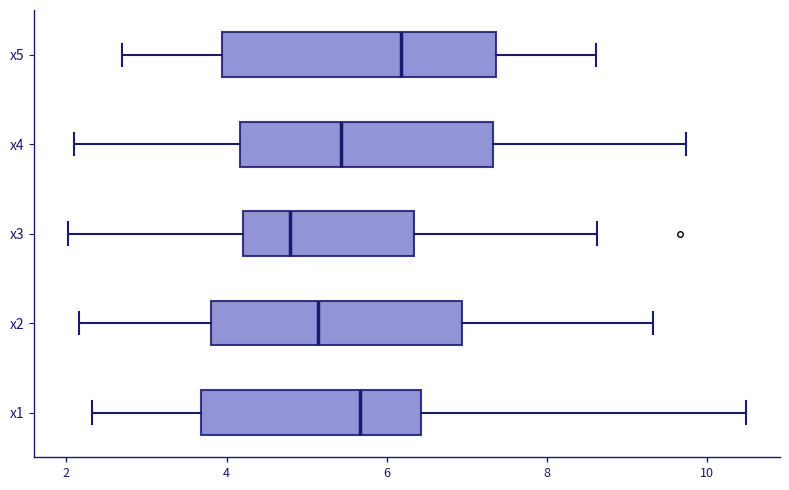

Comparing the boxes themselves (not the whiskers), which one is the widest?

x5